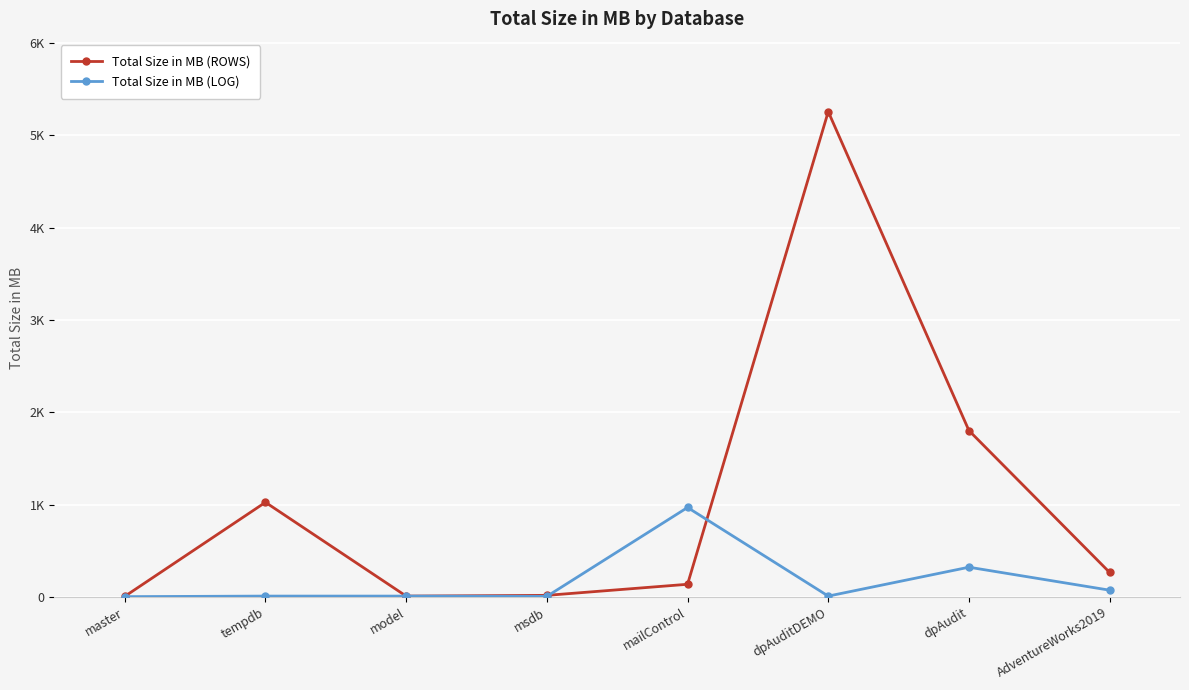

At which label is Total Size in MB (LOG) closest to 485?

dpAudit